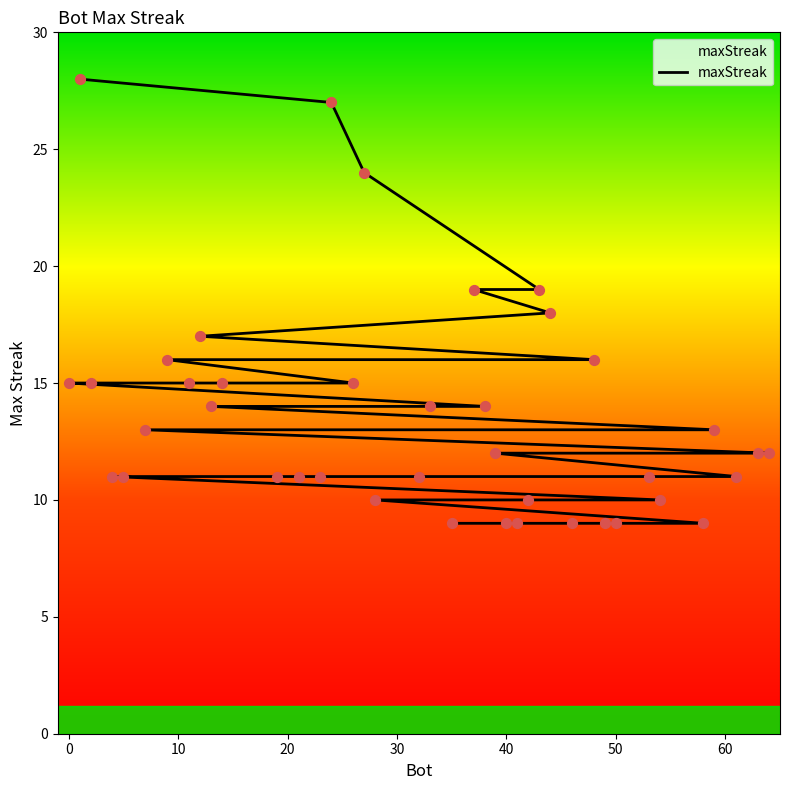

Which has a higher value, 5 or 21?

5